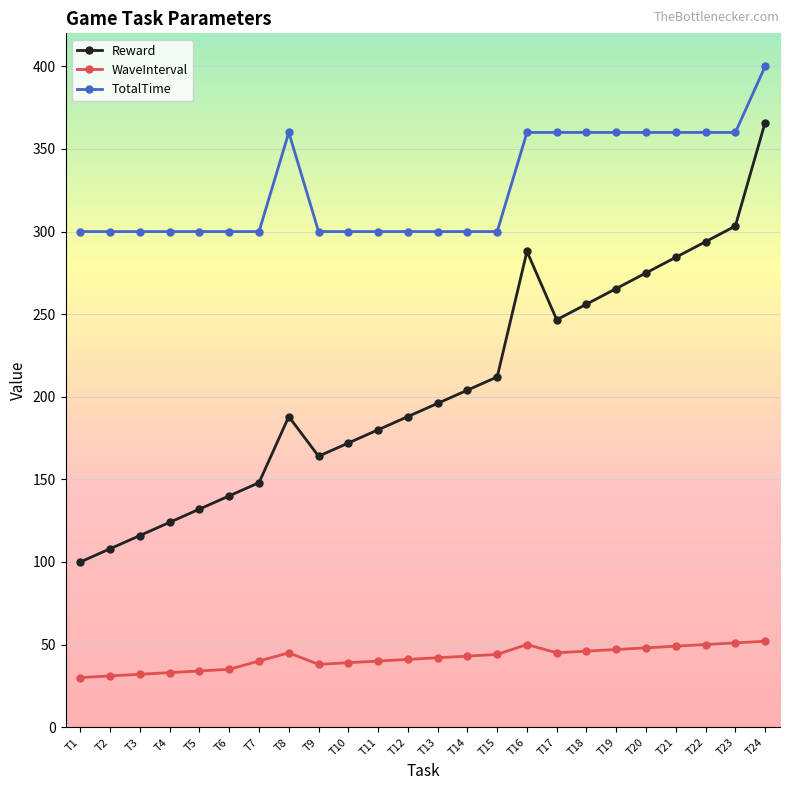

What is the value of the TotalTime point at the 8th from the left?

360.0